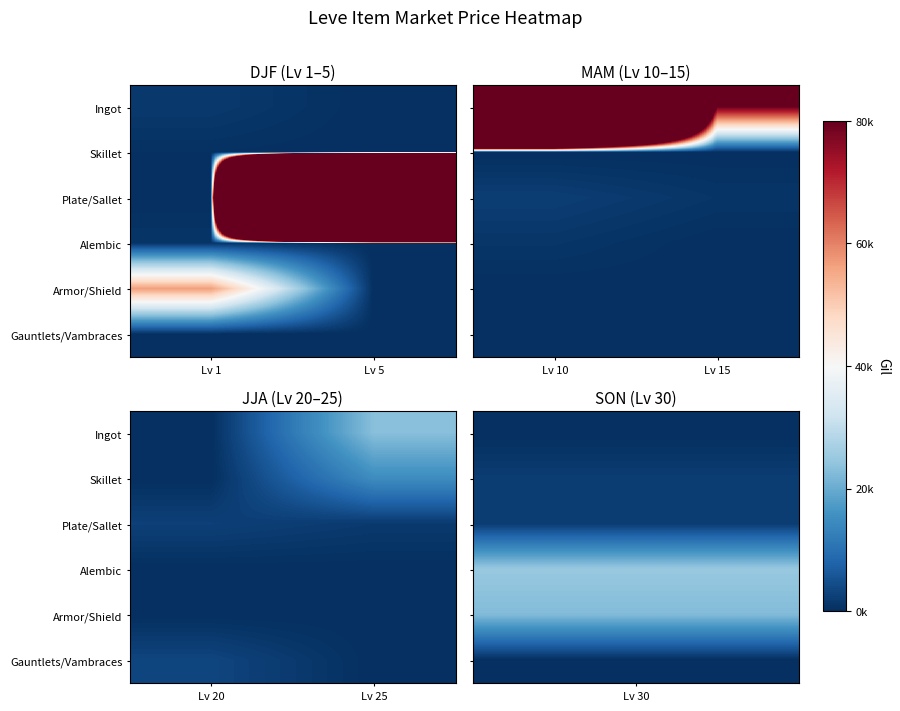

Between Lv 25 and Lv 20, which is larger?

Lv 25